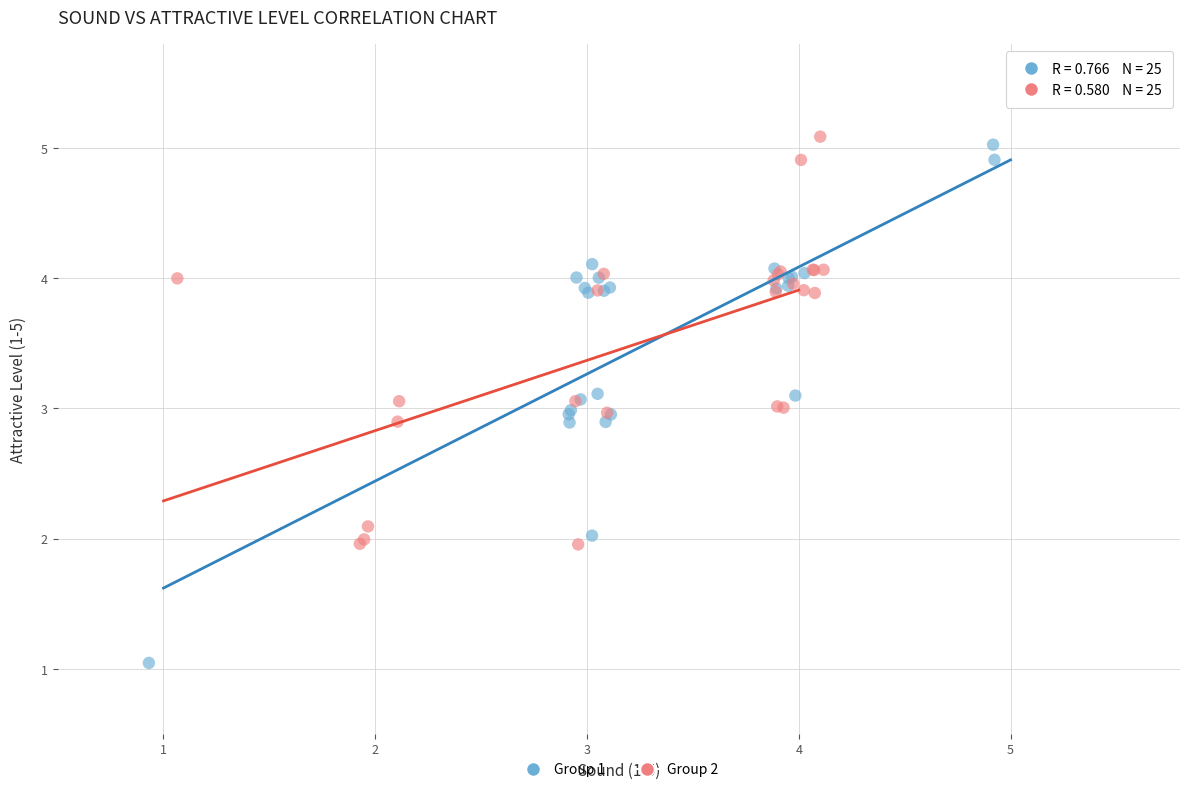

Which series has the widest spread of Y values?

Group 1